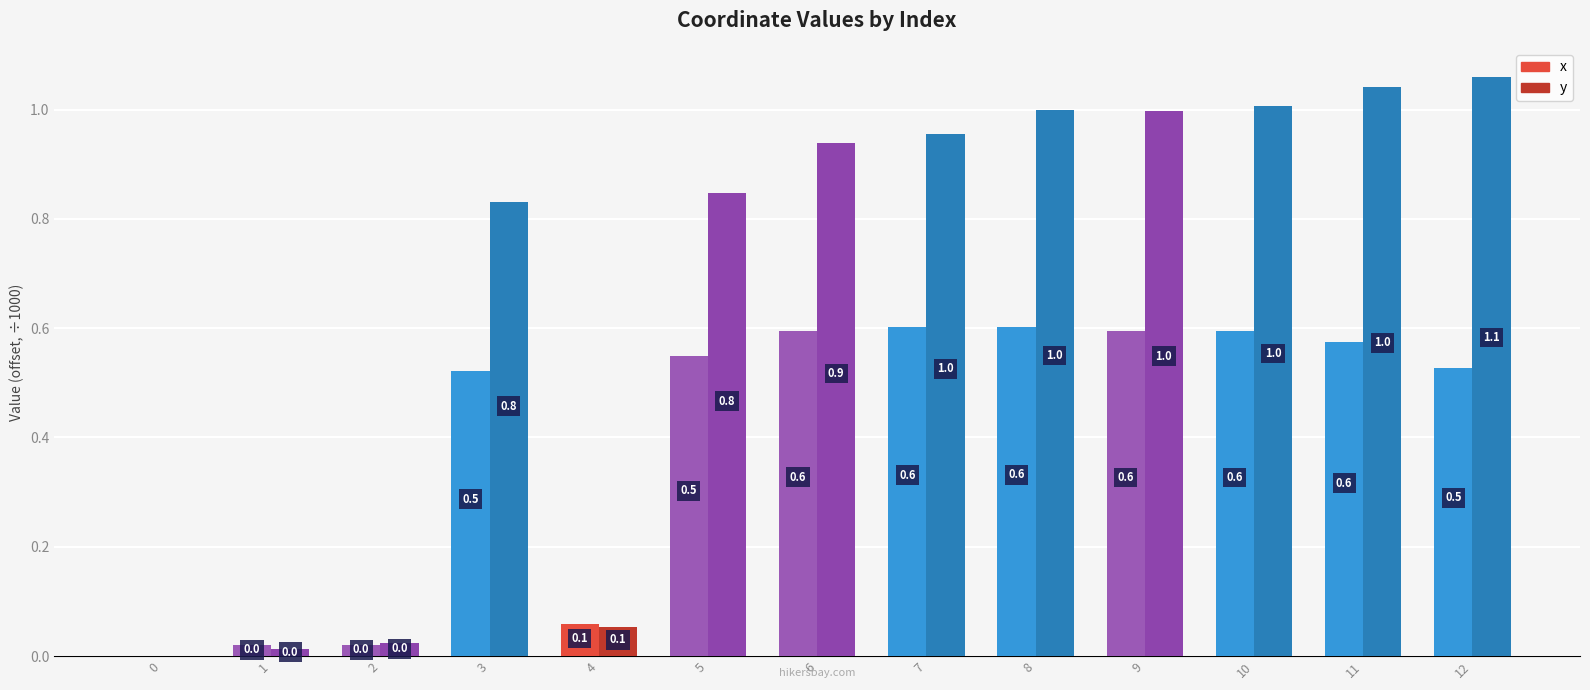

What is the sum of the x values at 2 and 7?

0.6